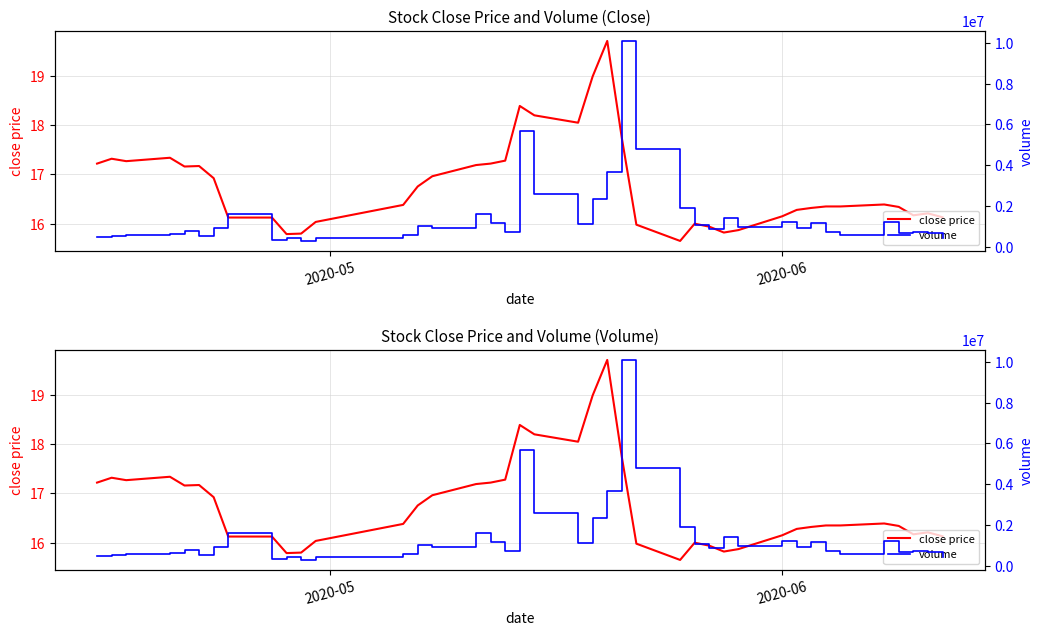

Is this an area chart (filled region under the line)?

No